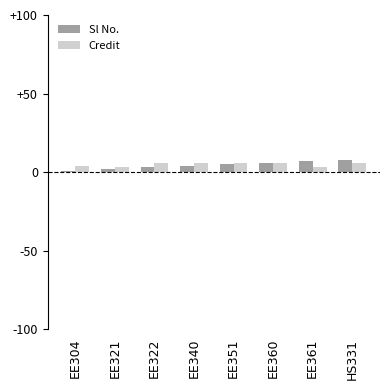

True or false: Sl No. has a value of 6 at EE360.

True